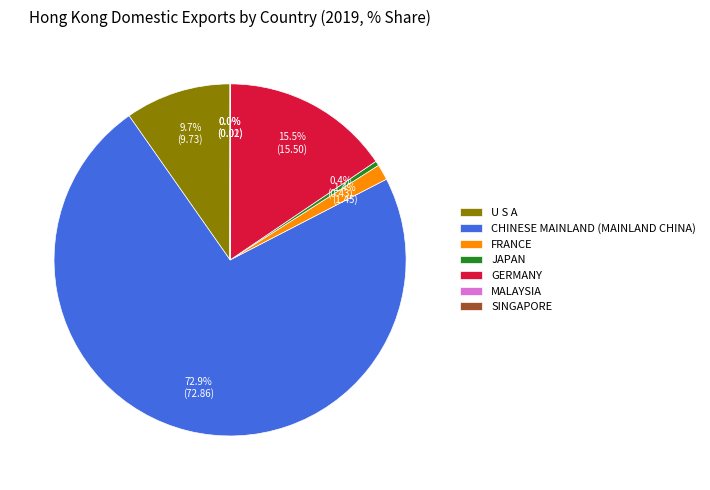

Which category has the biggest portion of the pie?

CHINESE MAINLAND (MAINLAND CHINA)